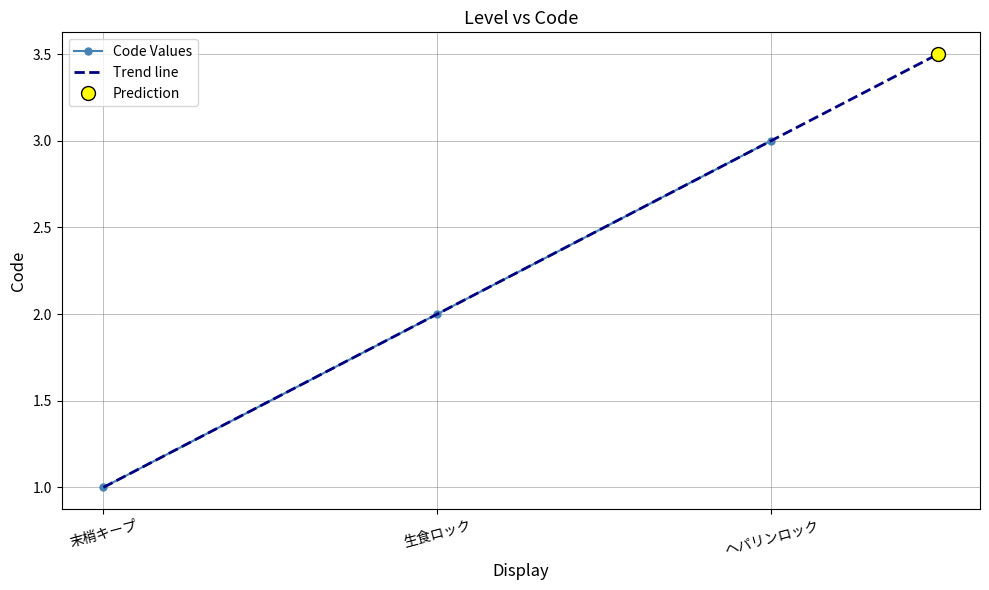

The chart shows a value of 1 at 末梢キープ. True or false?

False